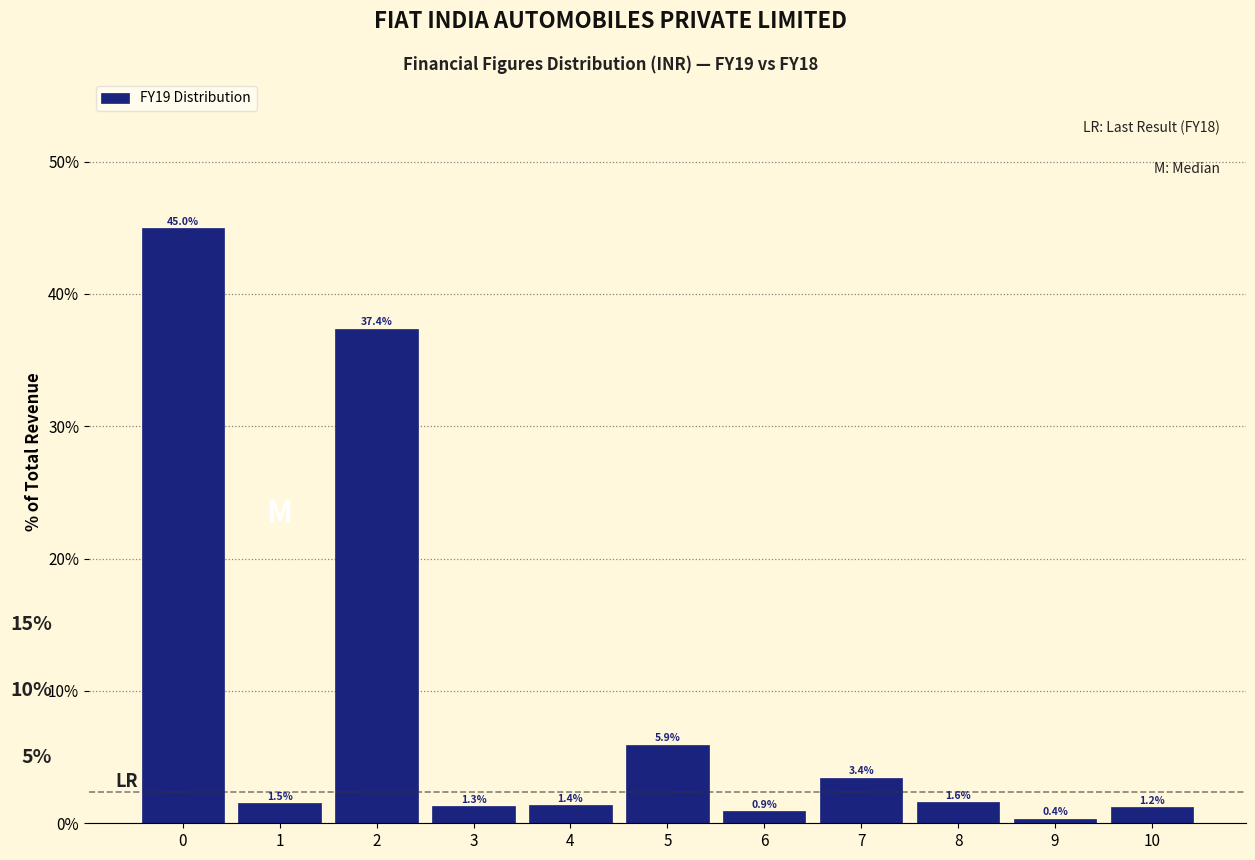

Reading right to left, what are all the values shown in this chart?

1.2	0.4	1.6	3.4	0.9	5.9	1.4	1.3	37.4	1.5	45.0